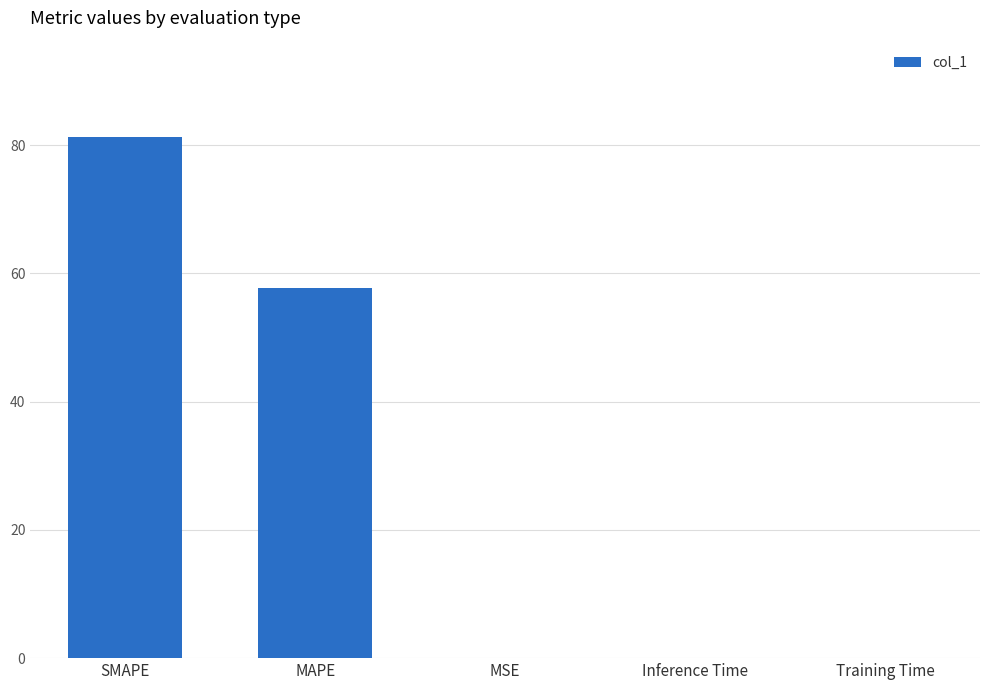

Is it true that the value at MAPE is 57.8?

True